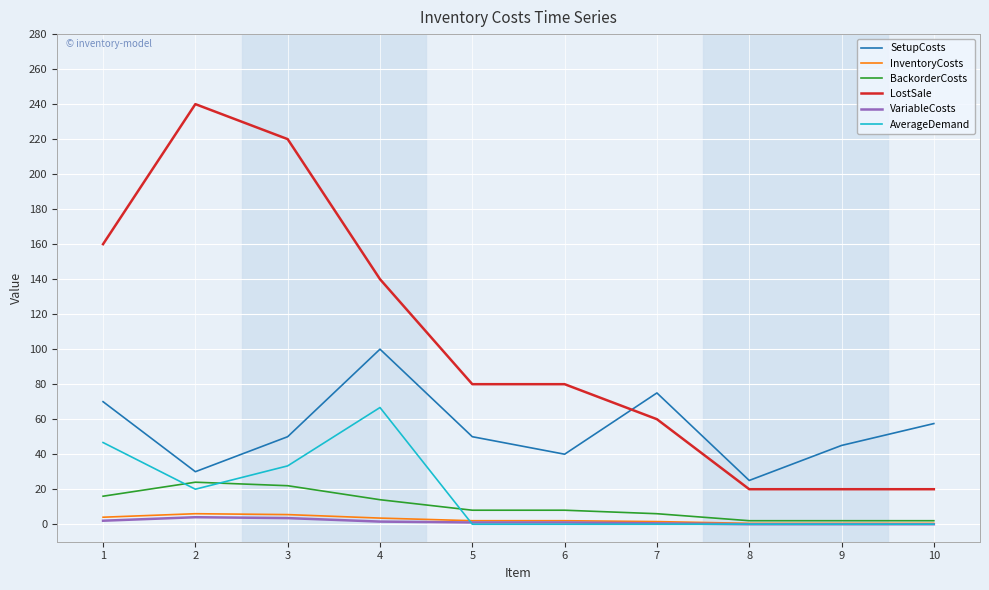

Which series has the widest spread of values?

LostSale